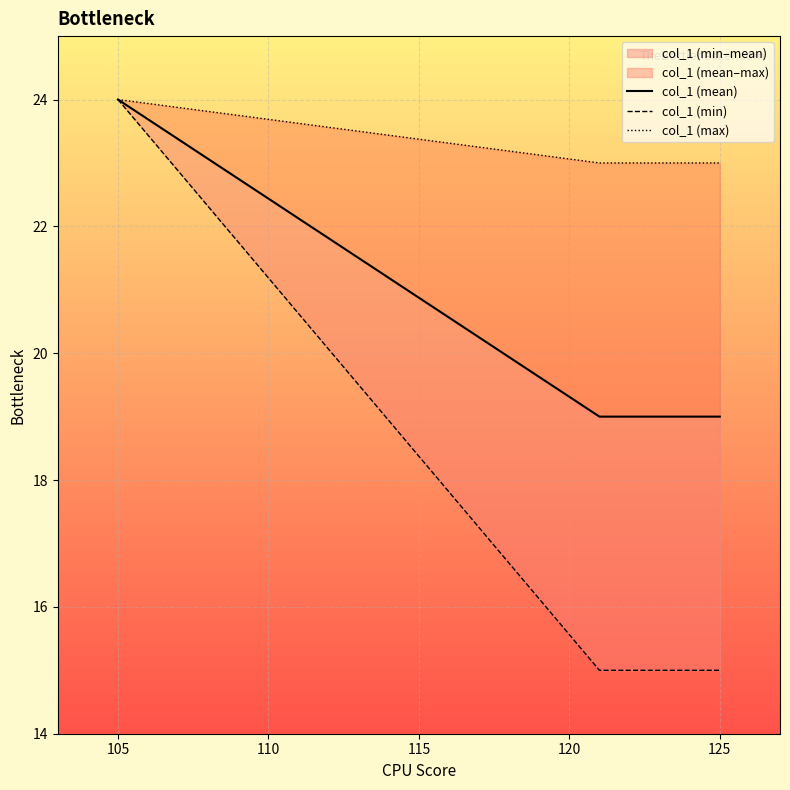

What is the difference between the maximum and minimum values in the col_1 (max) series?

1